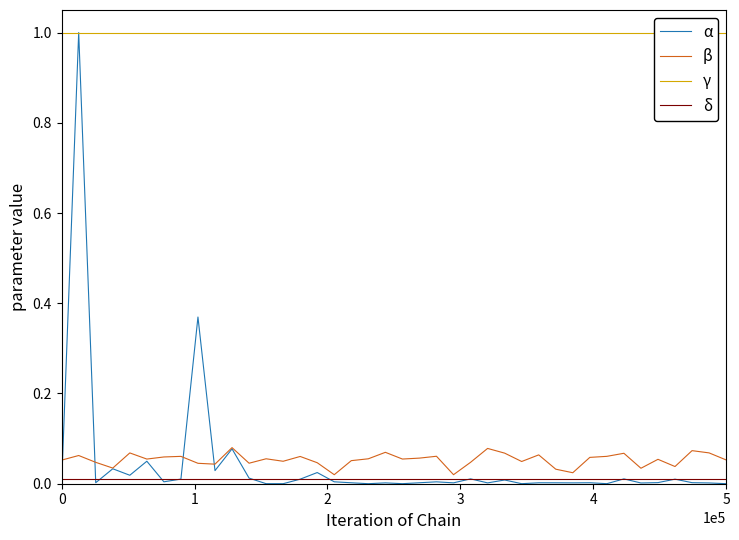

Reading left to right, list all the values displayed in this chart.

α: 0.0	1.0	0.0	0.0	0.0	0.0	0.0	0.0	0.4	0.0	0.1	0.0	0.0	0.0	0.0	0.0	0.0	0.0	0.0	0.0	0.0	0.0	0.0	0.0	0.0	0.0	0.0	0.0	0.0	0.0	0.0	0.0	0.0	0.0	0.0	0.0	0.0	0.0	0.0	0.0
β: 0.1	0.1	0.0	0.0	0.1	0.1	0.1	0.1	0.0	0.0	0.1	0.0	0.1	0.0	0.1	0.0	0.0	0.1	0.1	0.1	0.1	0.1	0.1	0.0	0.0	0.1	0.1	0.0	0.1	0.0	0.0	0.1	0.1	0.1	0.0	0.1	0.0	0.1	0.1	0.1
γ: 1.0	1.0	1.0	1.0	1.0	1.0	1.0	1.0	1.0	1.0	1.0	1.0	1.0	1.0	1.0	1.0	1.0	1.0	1.0	1.0	1.0	1.0	1.0	1.0	1.0	1.0	1.0	1.0	1.0	1.0	1.0	1.0	1.0	1.0	1.0	1.0	1.0	1.0	1.0	1.0
δ: 0.0	0.0	0.0	0.0	0.0	0.0	0.0	0.0	0.0	0.0	0.0	0.0	0.0	0.0	0.0	0.0	0.0	0.0	0.0	0.0	0.0	0.0	0.0	0.0	0.0	0.0	0.0	0.0	0.0	0.0	0.0	0.0	0.0	0.0	0.0	0.0	0.0	0.0	0.0	0.0